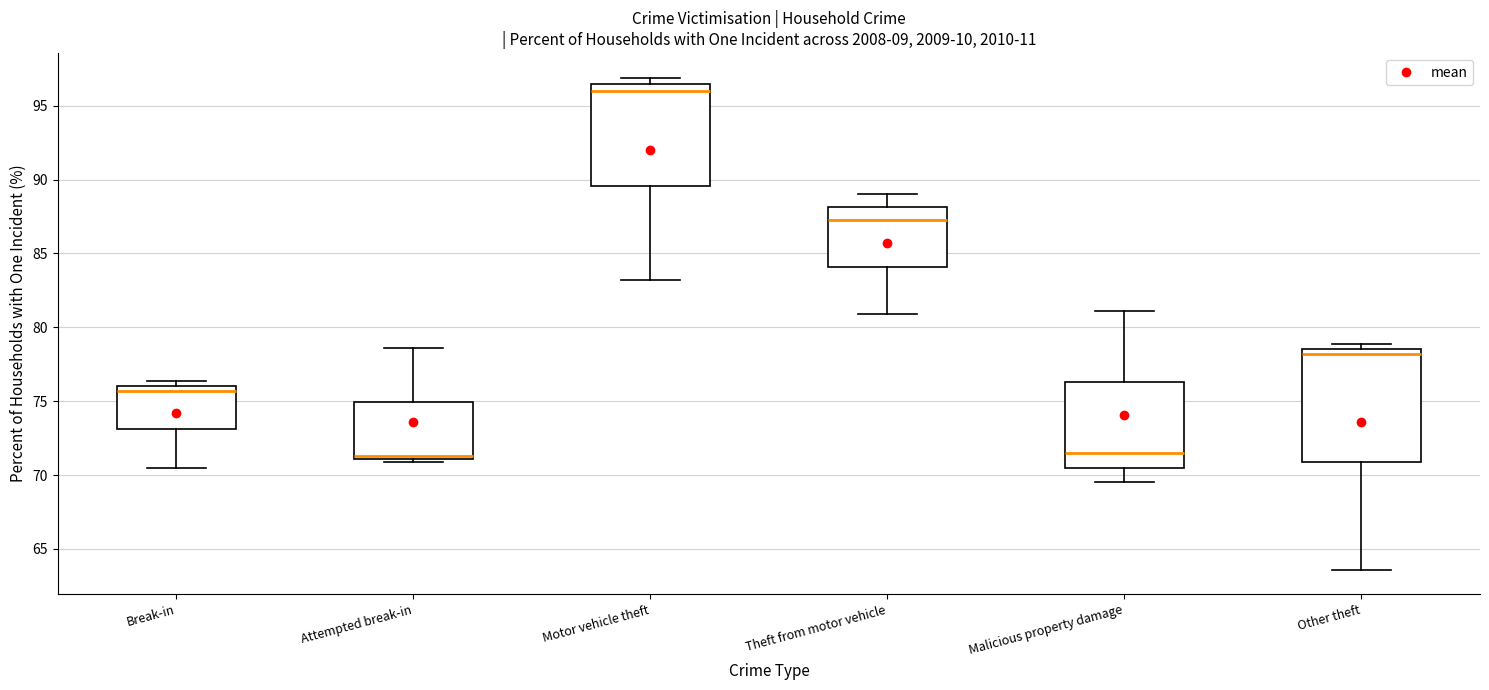

Which box's median line is the highest?

Motor vehicle theft